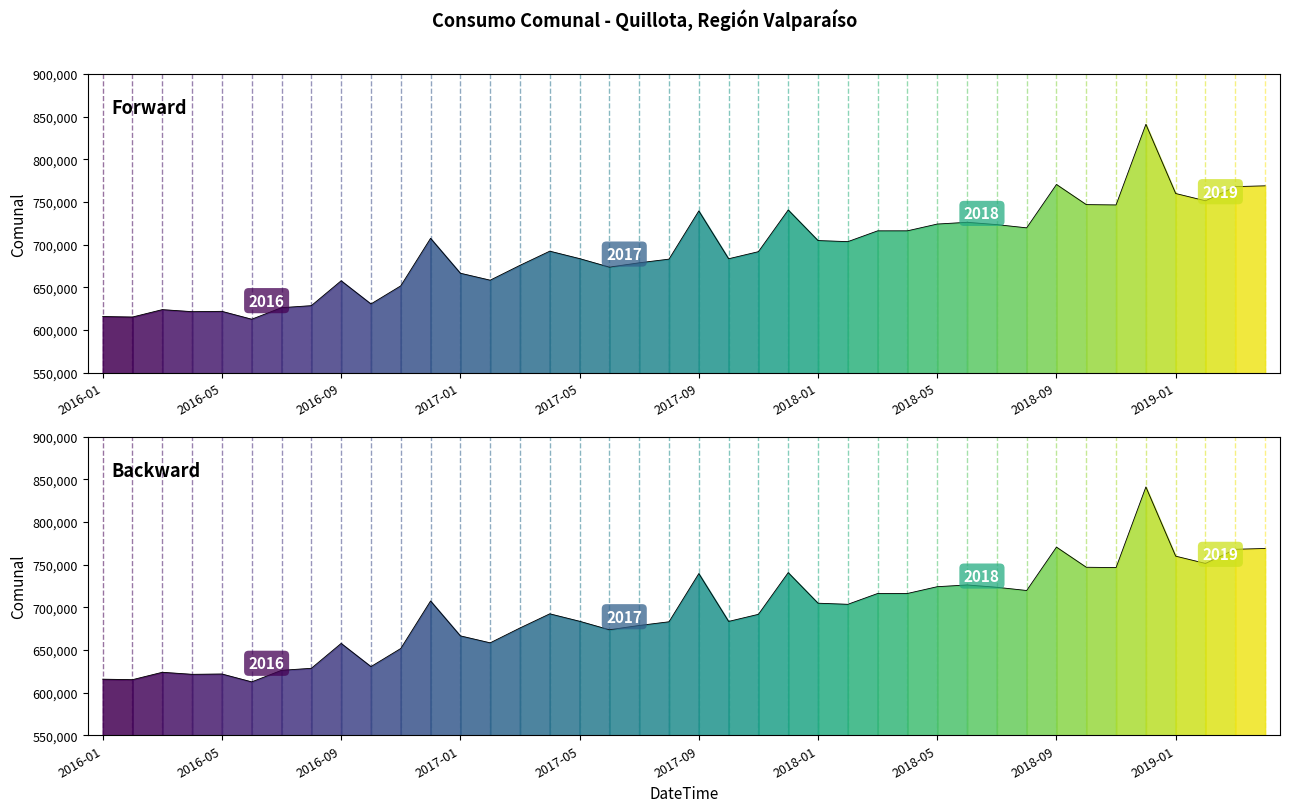

List the labels in order of value, smallest first.

2016-06, 2016-02, 2016-01, 2016-04, 2016-05, 2016-03, 2016-07, 2016-08, 2016-10, 2016-11, 2016-09, 2017-02, 2017-01, 2017-06, 2017-03, 2017-07, 2017-08, 2017-10, 2017-05, 2017-11, 2017-04, 2018-02, 2018-01, 2016-12, 2018-03, 2018-04, 2018-08, 2018-07, 2018-05, 2018-06, 2017-09, 2017-12, 2018-11, 2018-10, 2019-02, 2019-01, 2019-03, 2019-04, 2018-09, 2018-12